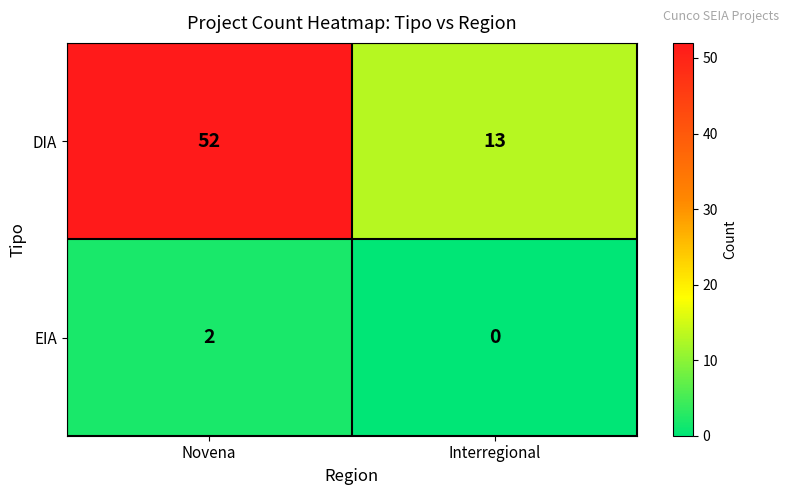

Which category has the lowest value in the DIA series?

Interregional